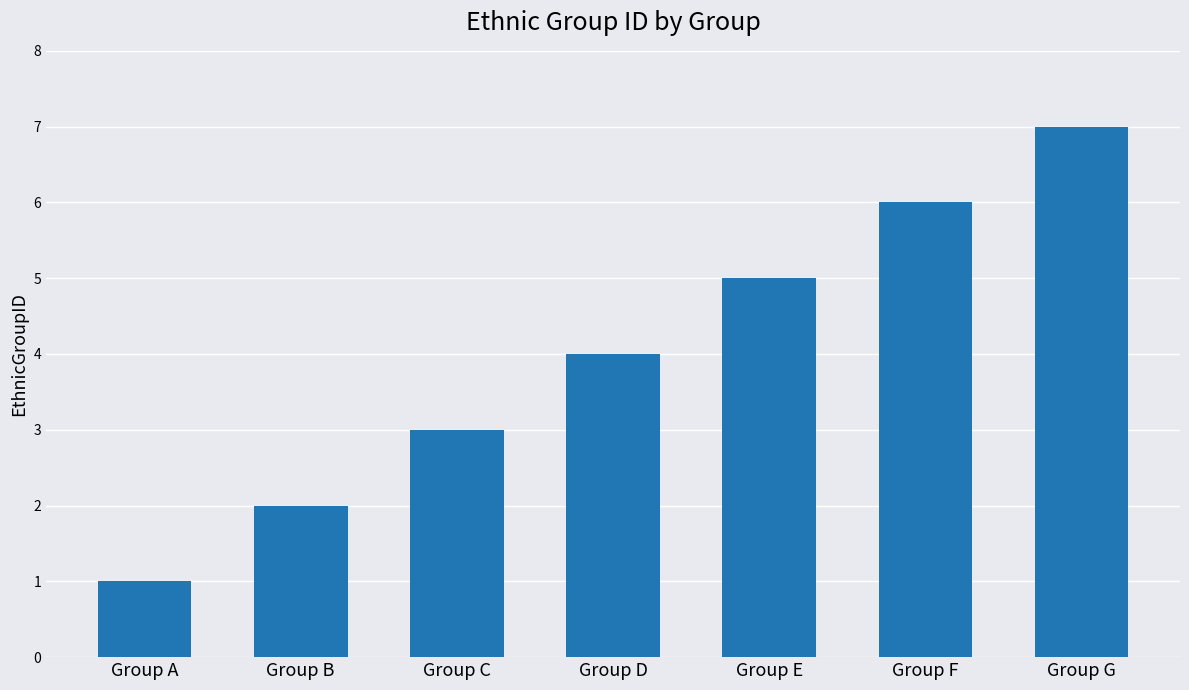

Reading right to left, transcribe all the data shown in this chart.

Group G=7	Group F=6	Group E=5	Group D=4	Group C=3	Group B=2	Group A=1